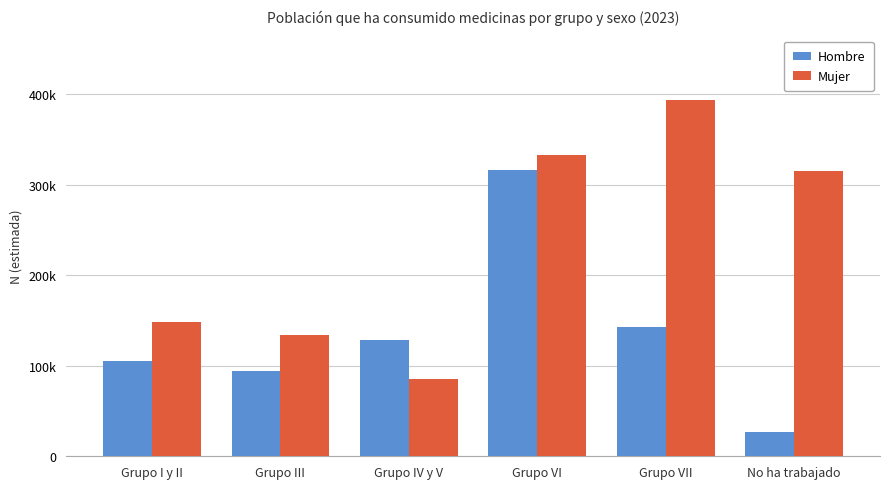

What is the label of the 2nd bar from the left?

Grupo III